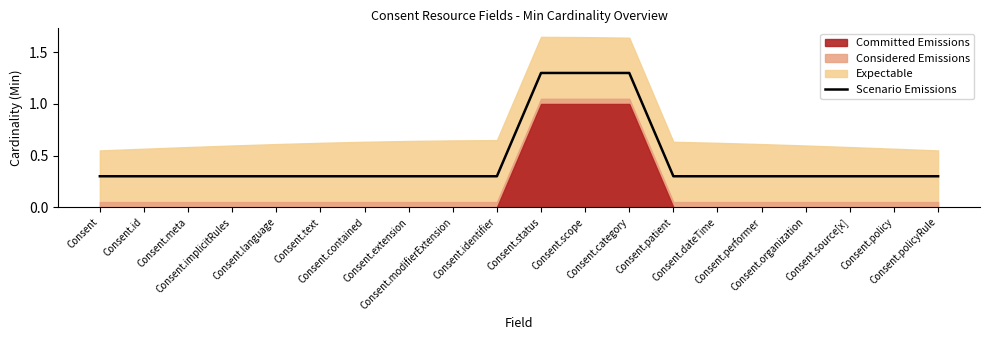

At which category does the chart reach its peak across all series?

Consent.status